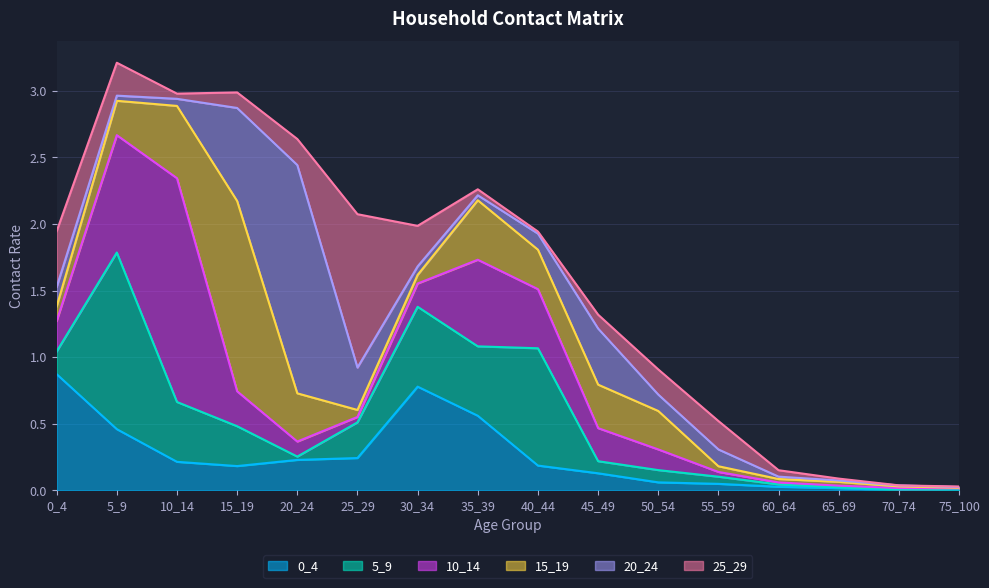

How many lines are shown in the chart?

6